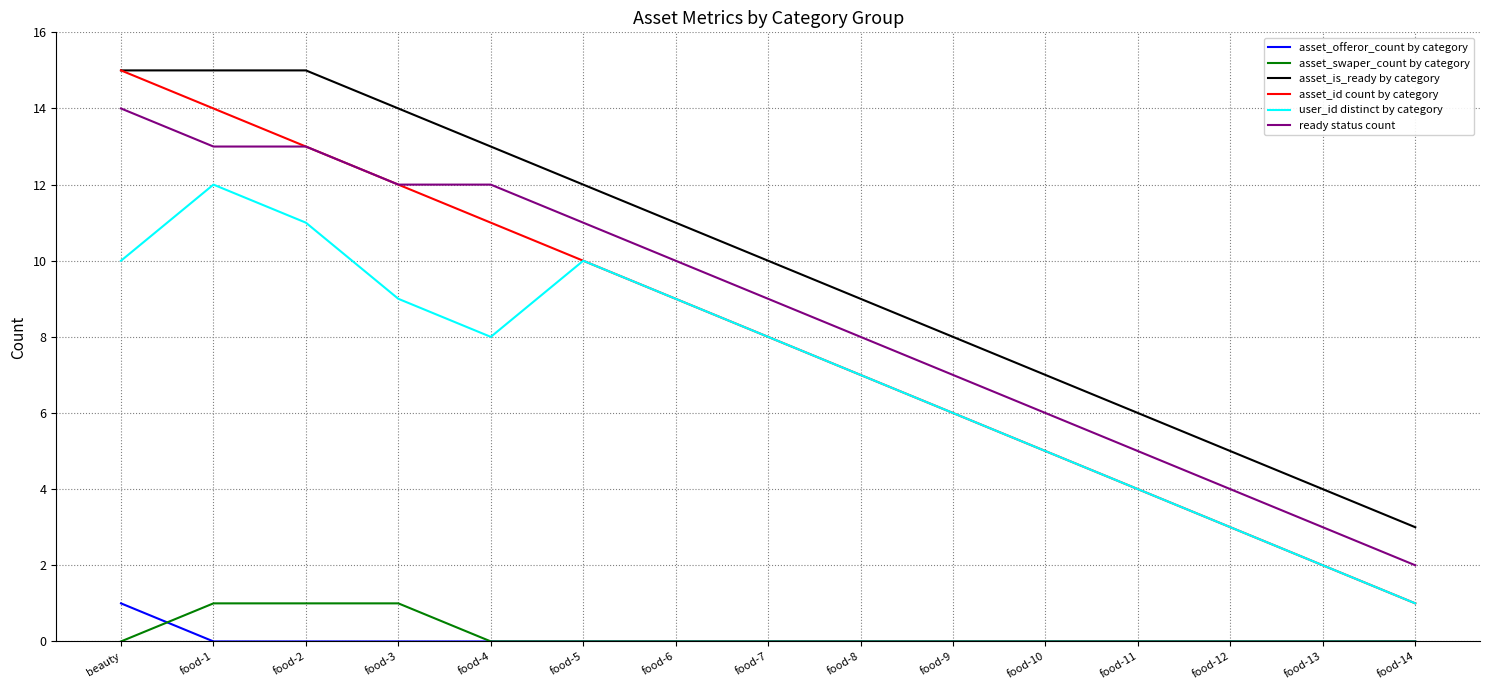

At how many categories does at least one series exceed 1?

15